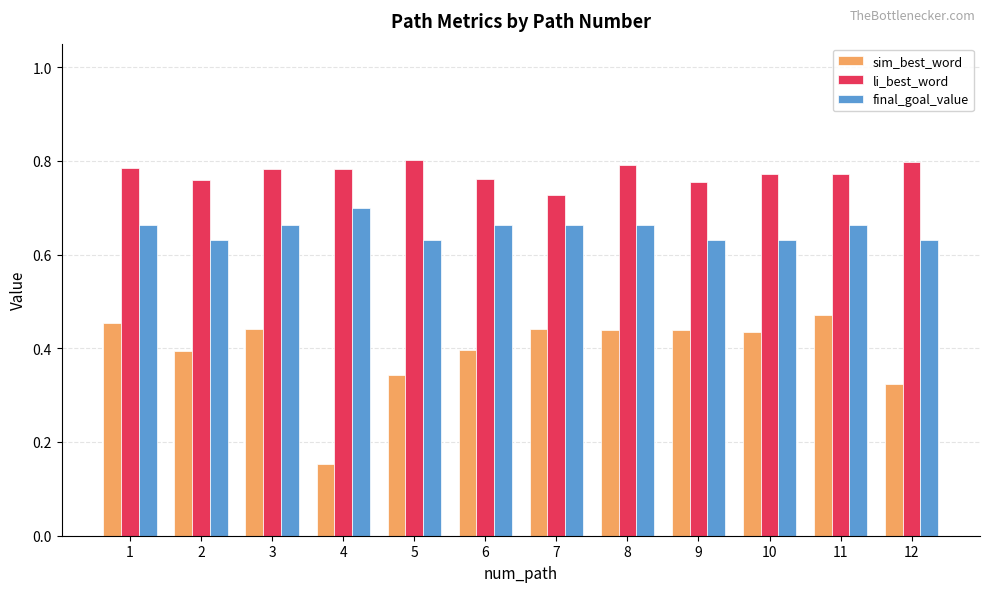

Are the bars horizontal?

No